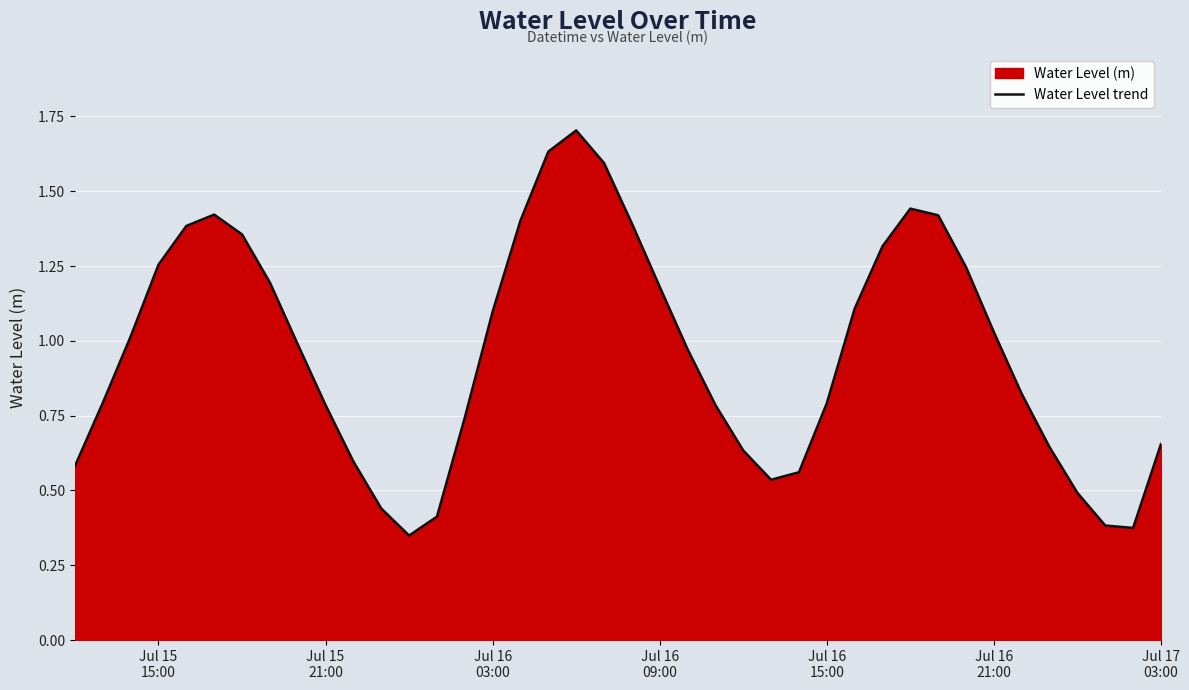

What is the maximum value shown in the chart?

1.7